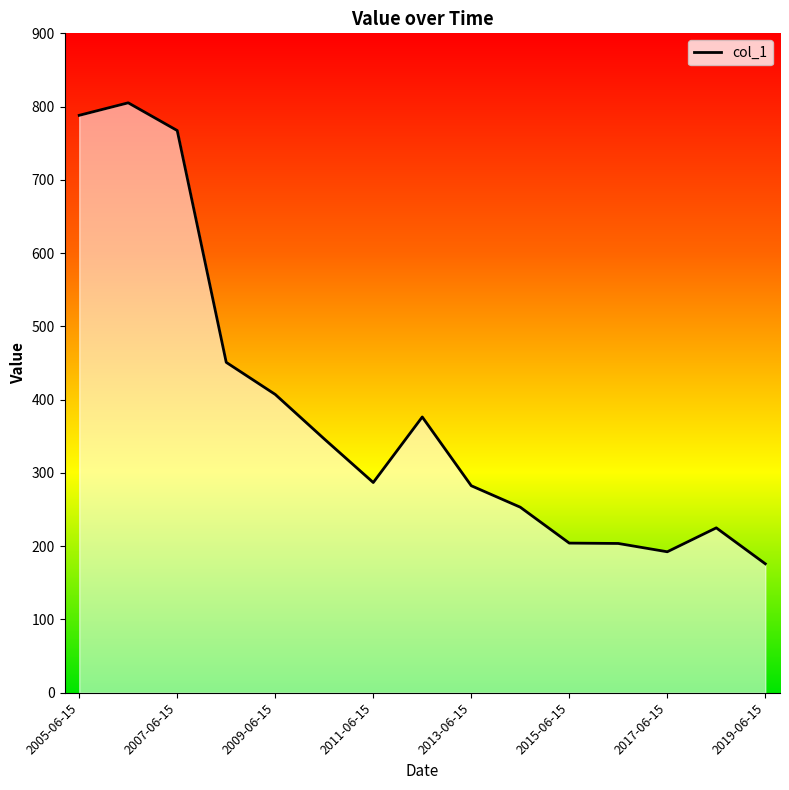

What is the maximum value shown in the chart?

805.2